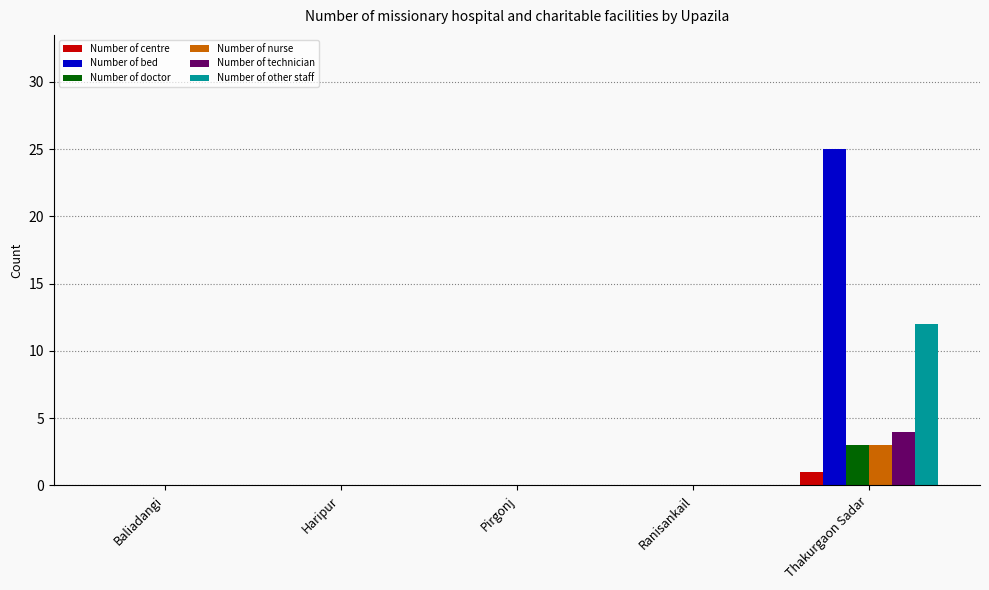

How many categories are shown in the chart?

5